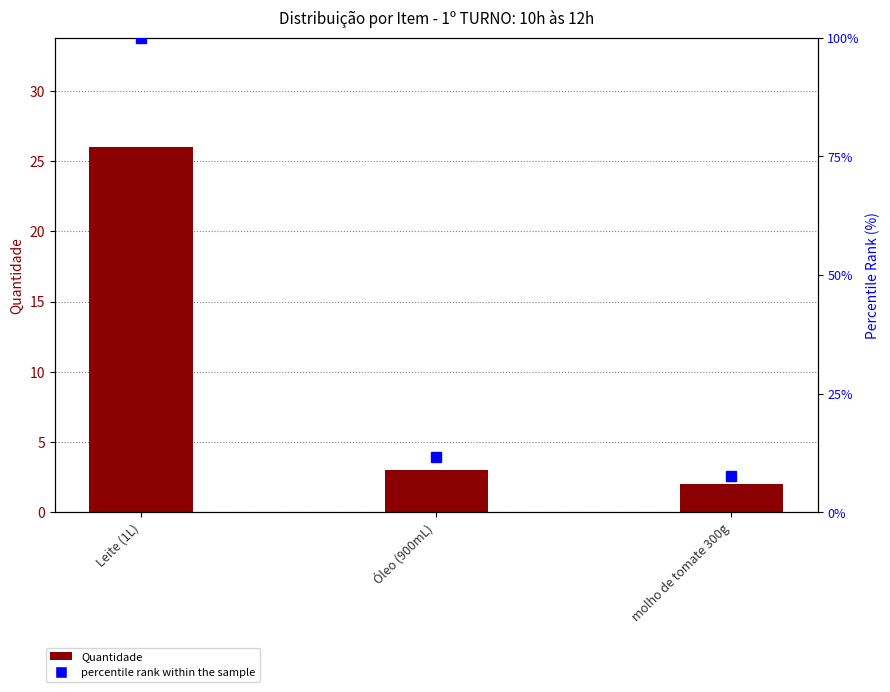

What is the difference between the maximum and minimum values in the Quantidade series?

24.0